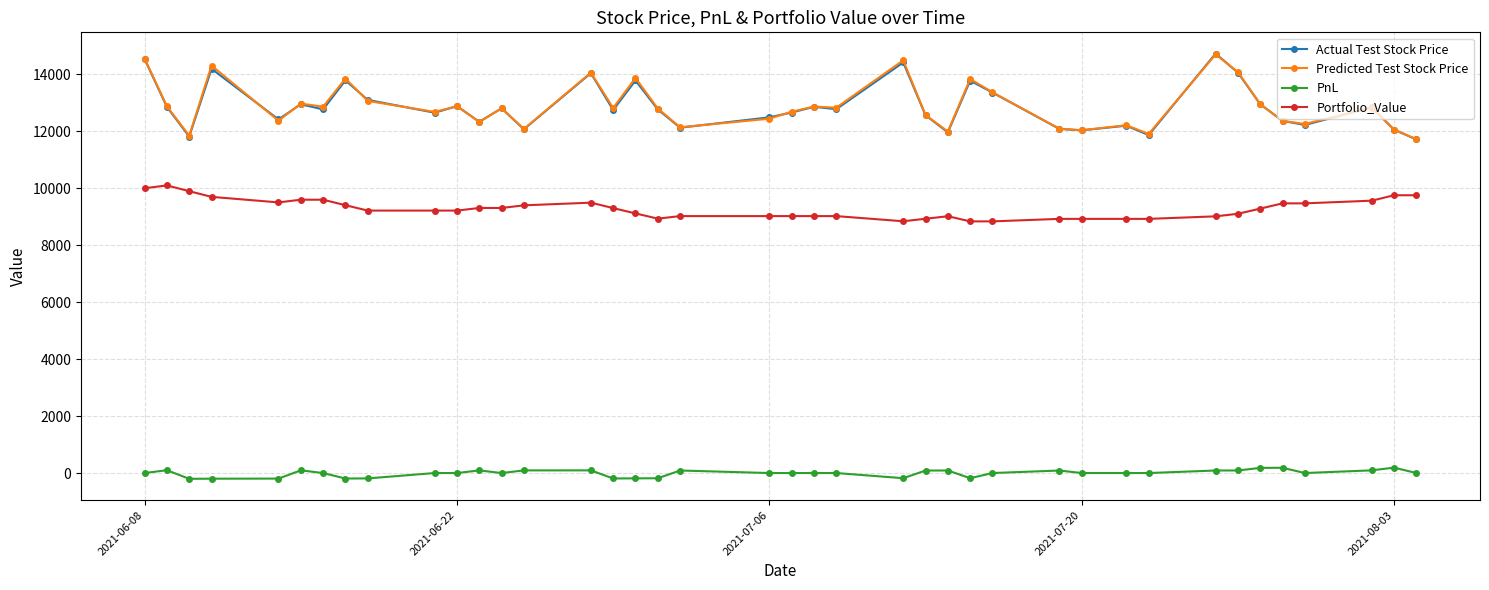

True or false: PnL has more than 2 points higher than both neighbors.

True